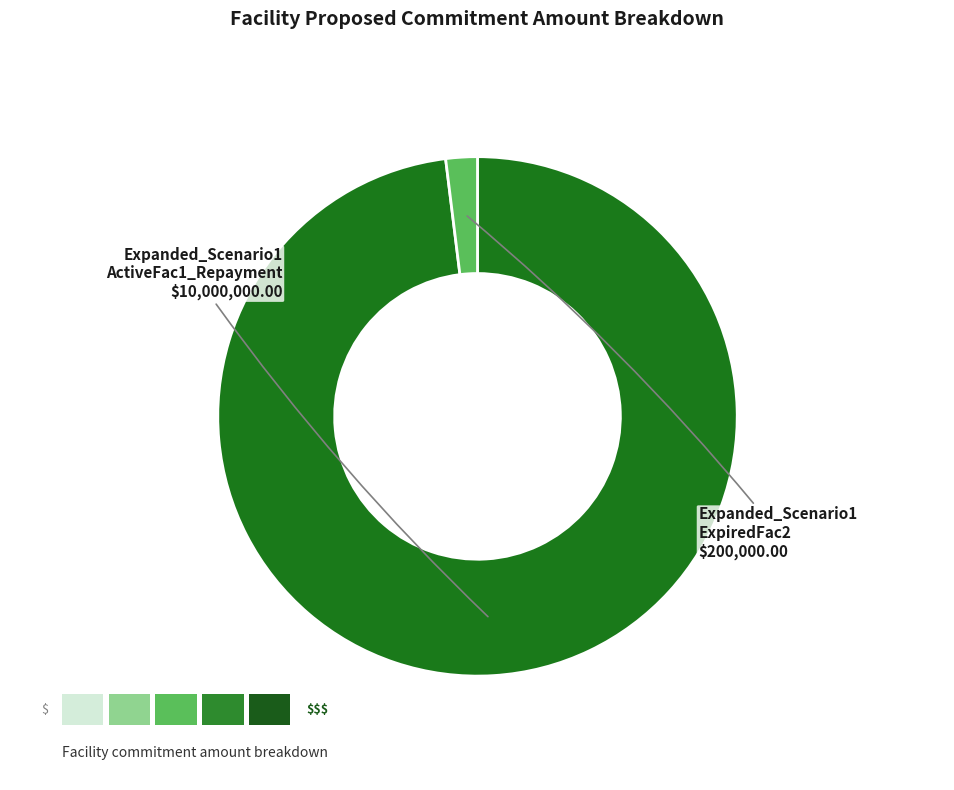

Is there any slice that represents more than half of the pie?

Yes